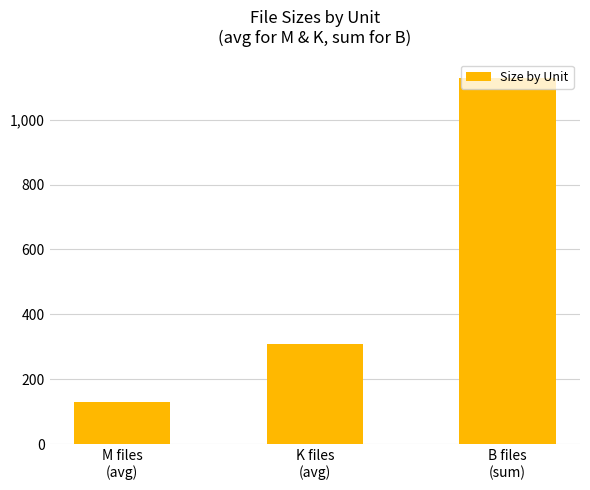

The chart shows a value of 173.5 at M files
(avg). True or false?

False